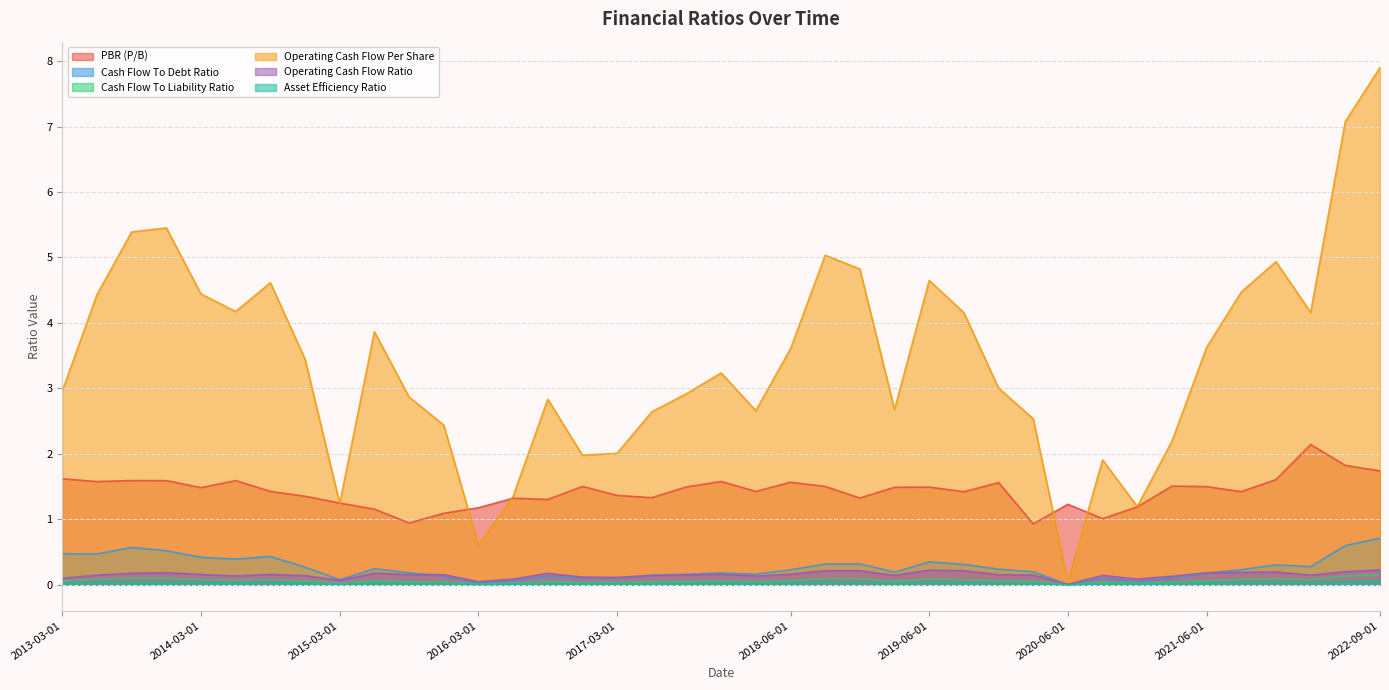

How many lines are shown in the chart?

6